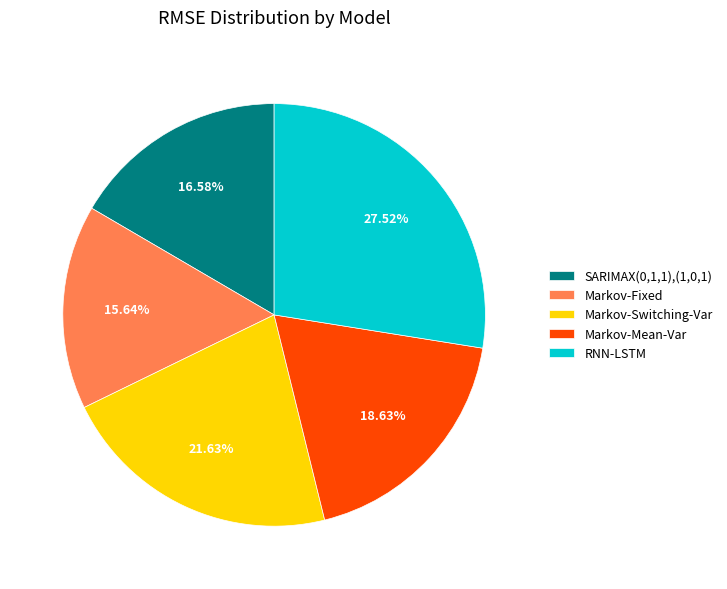

What is the total percentage of SARIMAX(0,1,1),(1,0,1) and Markov-Mean-Var?

35.2%